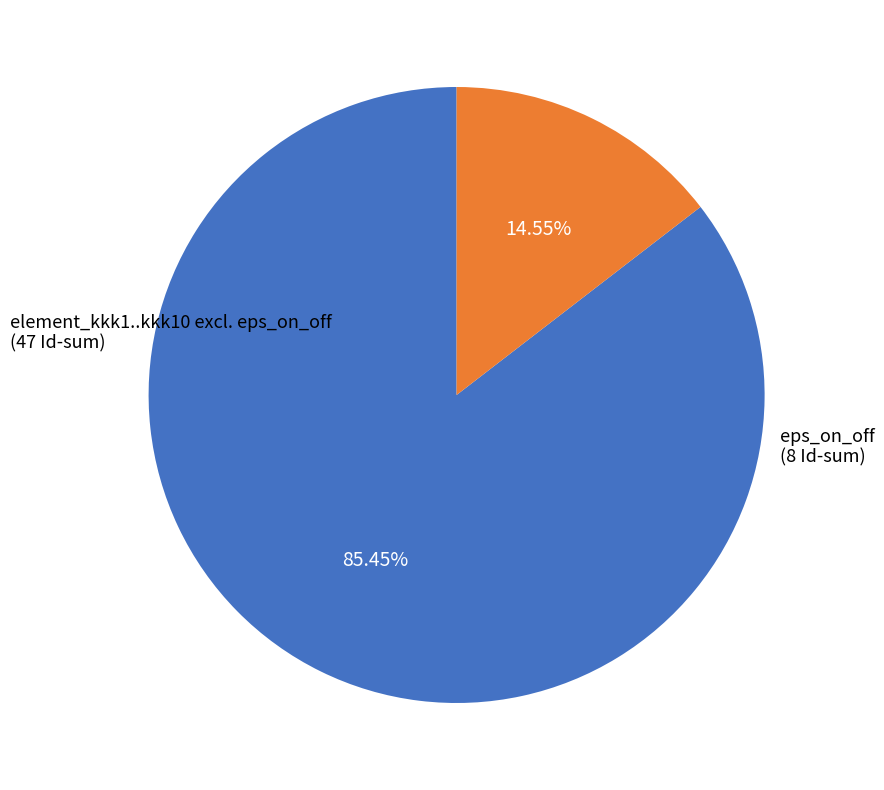

Does any single category account for the majority?

Yes